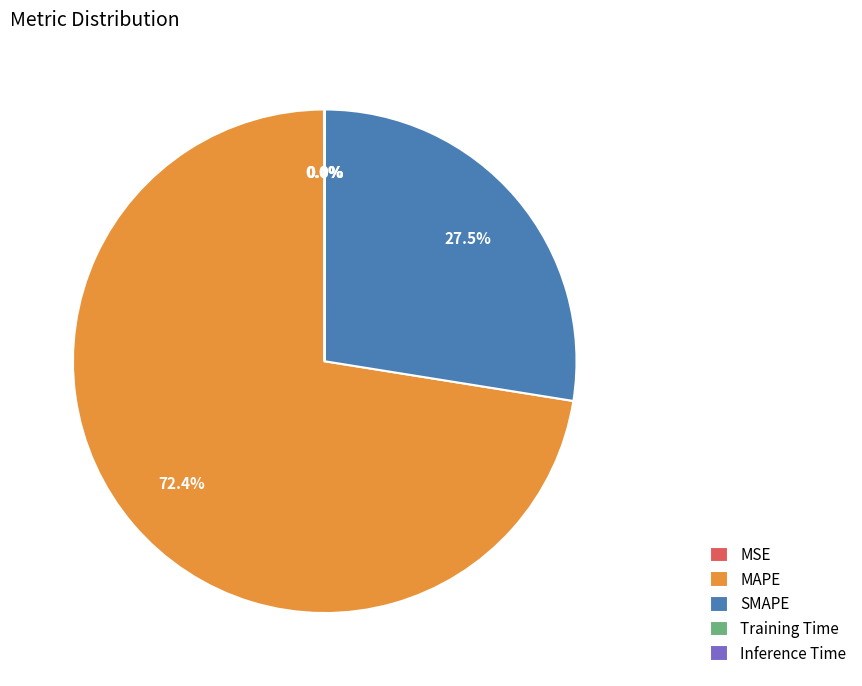

Which slice is the largest?

MAPE